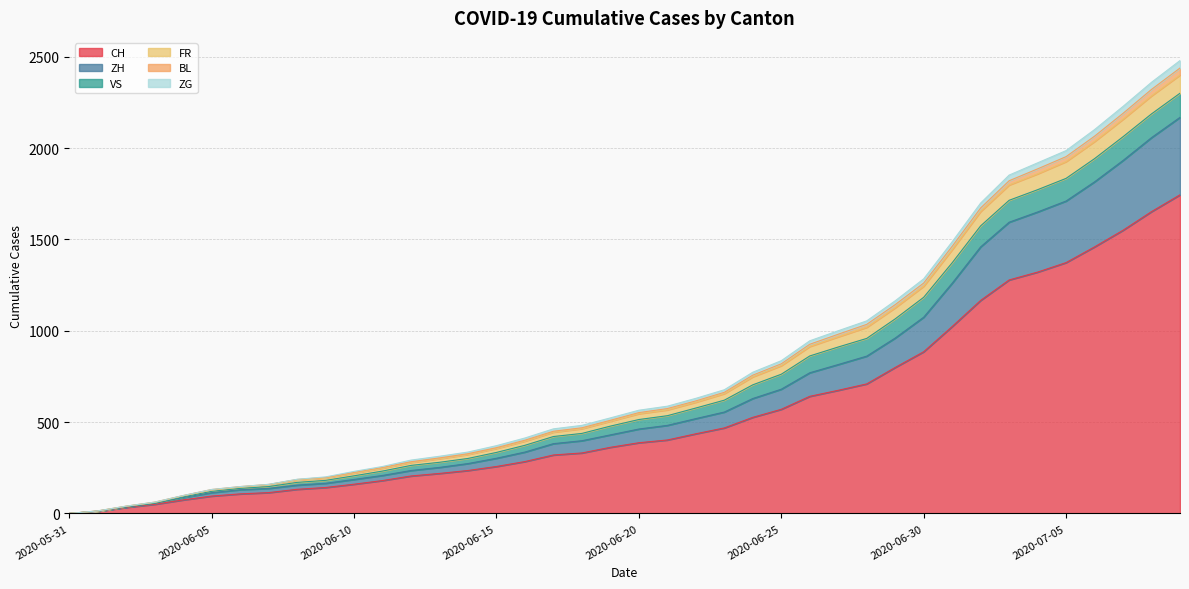

The FR series shows 695 at 2020-06-16. True or false?

False